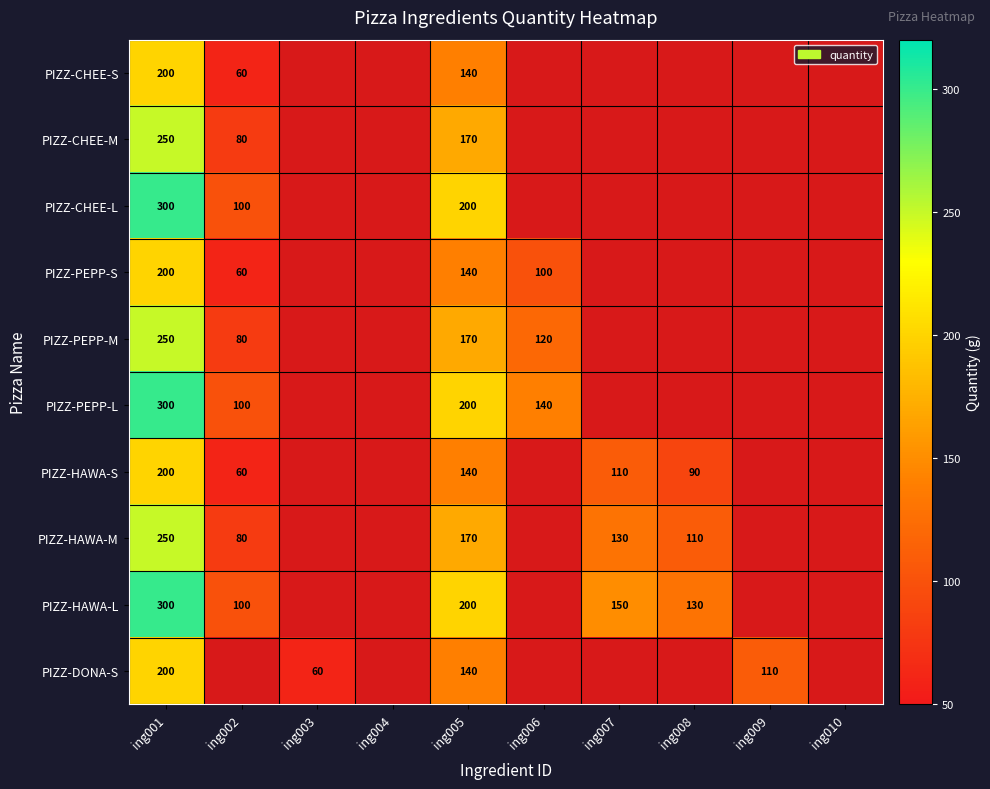

True or false: PIZZ-HAWA-S has a value of 90 at ing008.

True